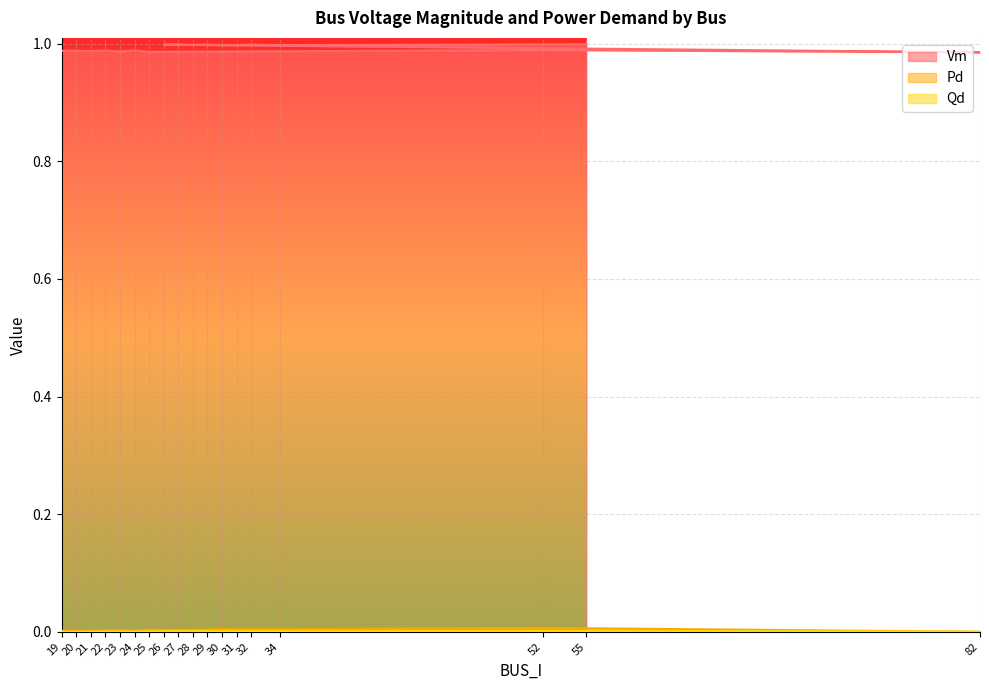

At which label does Qd reach its peak?

52